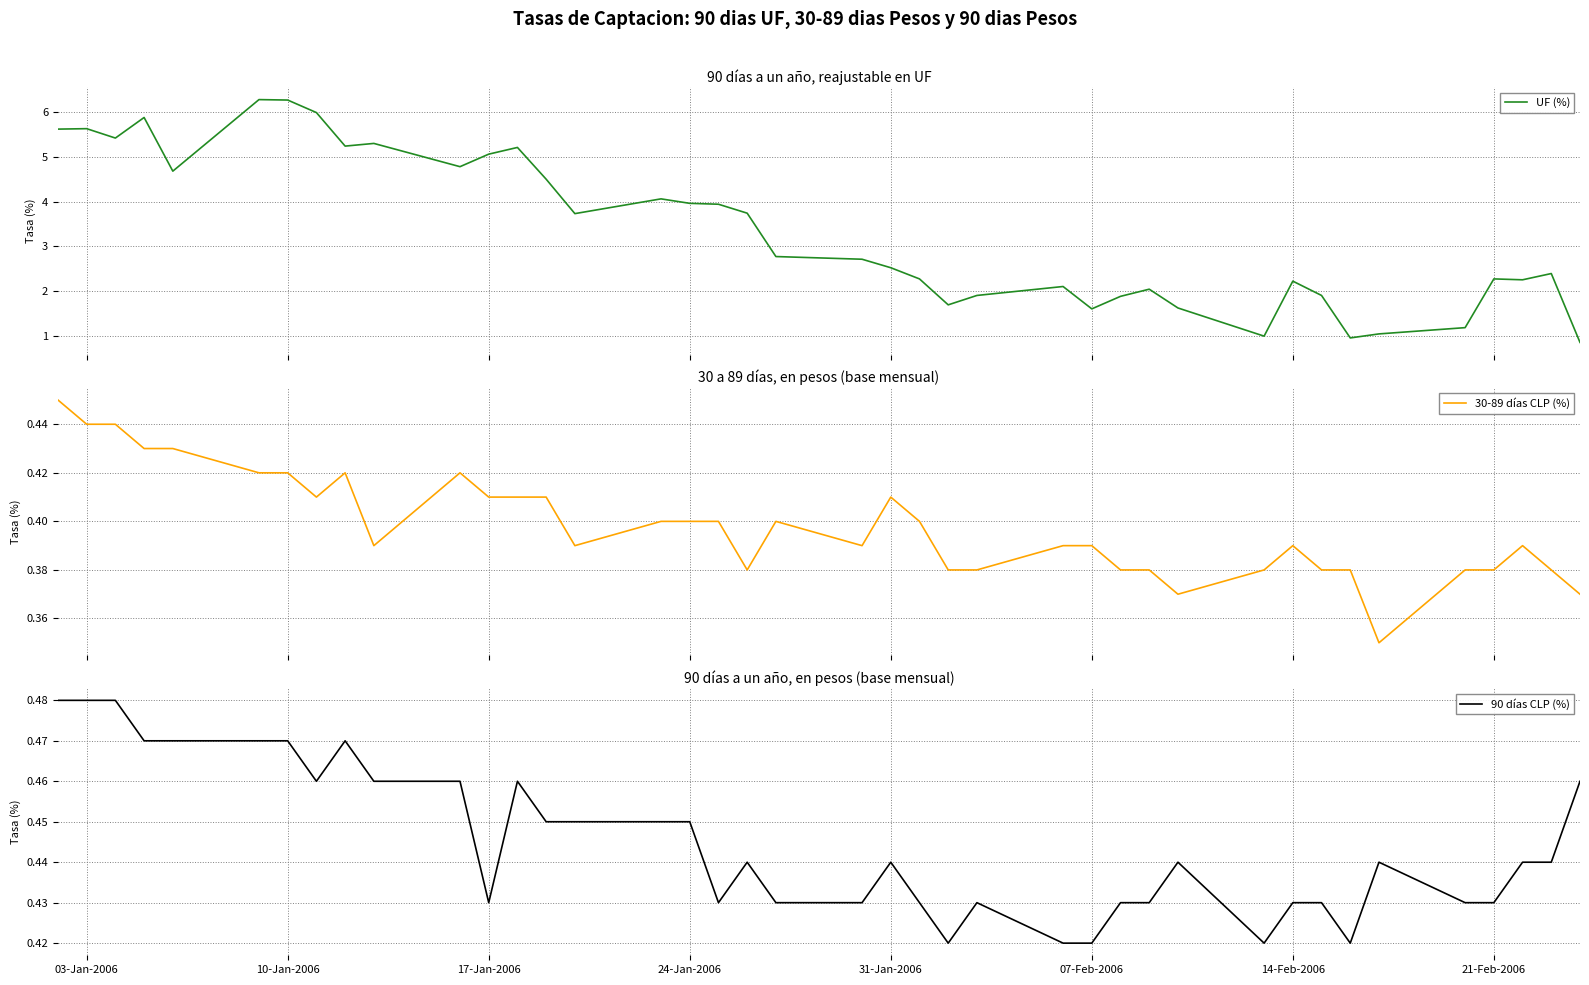

What is the difference between the maximum and second lowest values in the 90 días CLP (%) series?

0.1